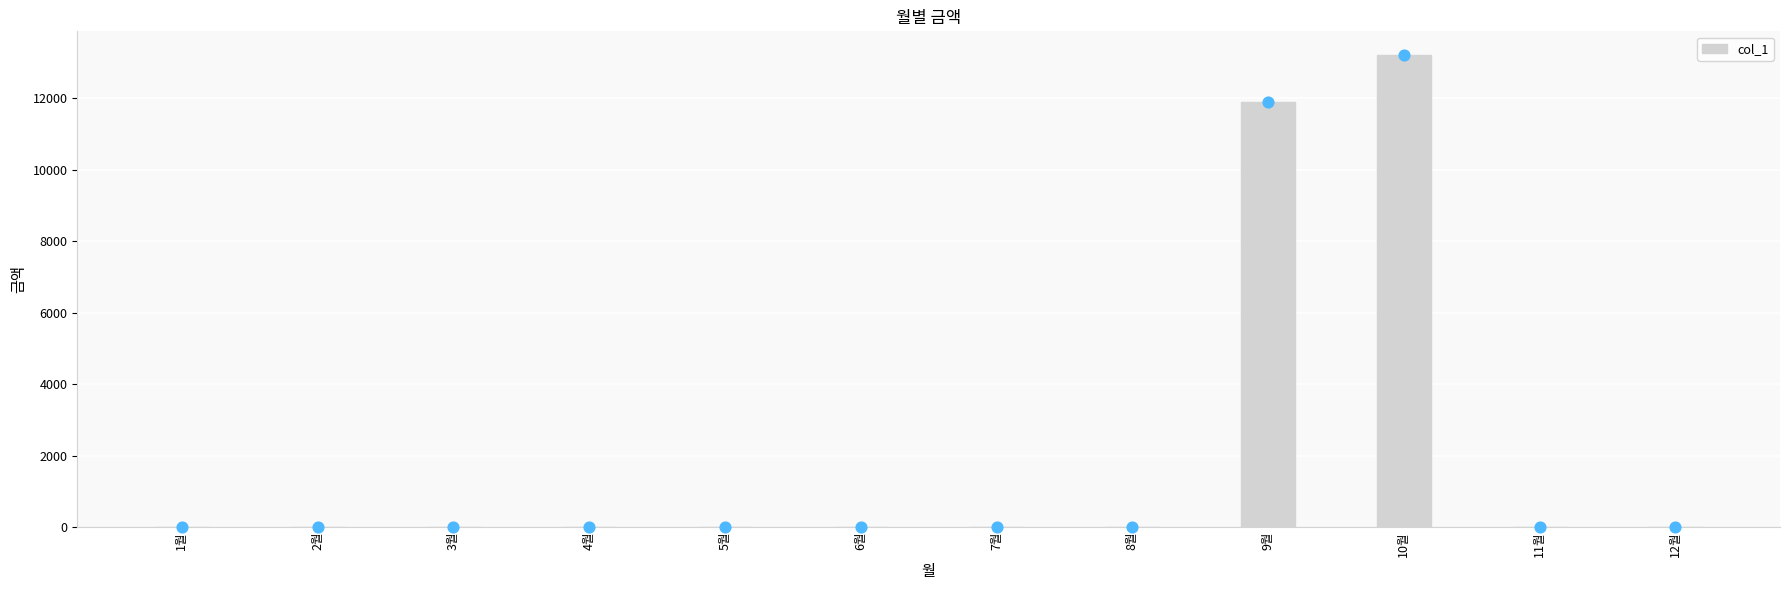

Which has a higher value, 10월 or 2월?

10월